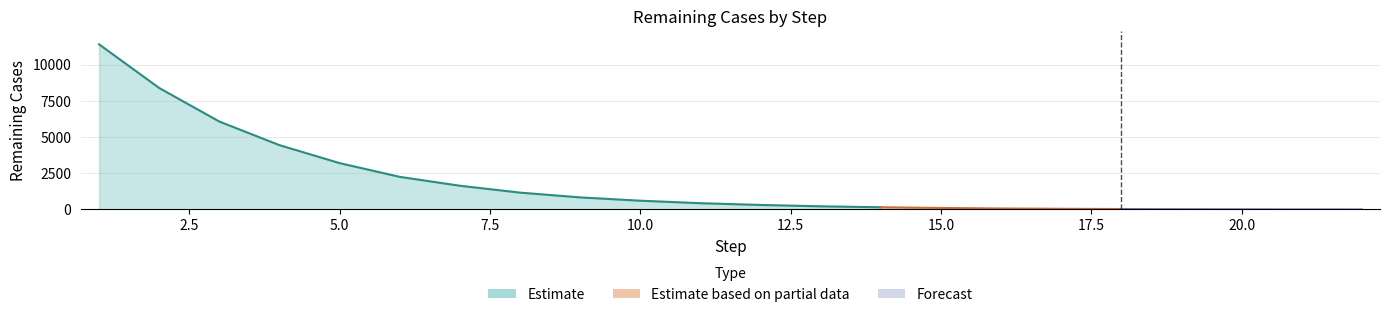

Reading left to right, extract all data points from this chart.

11402	8387	6069	4439	3199	2249	1636	1161	831	603	430	309	215	149	101	65	44	27	16	9	3	0